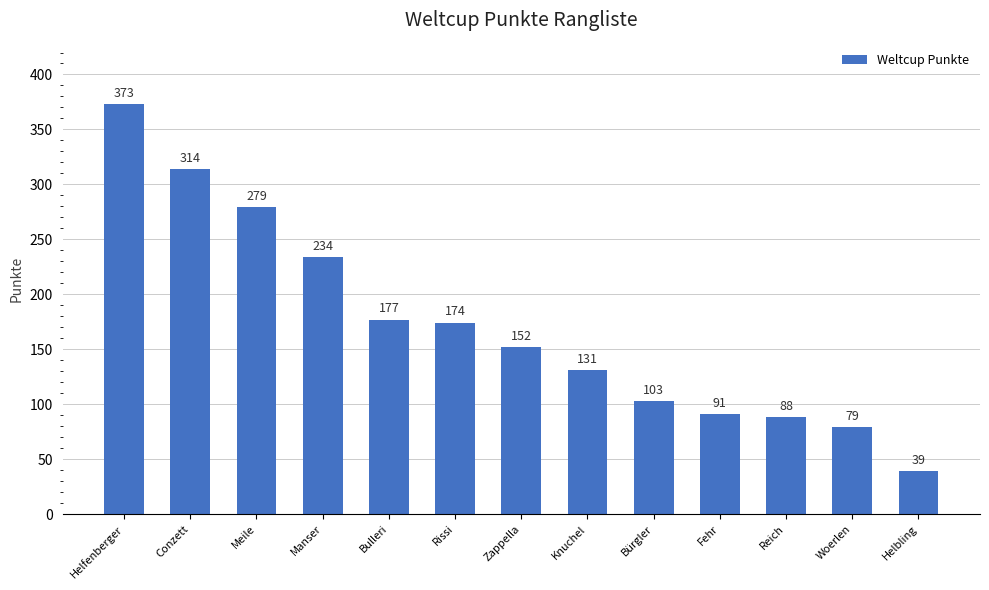

What is the label of the 1st bar from the right?

Helbling